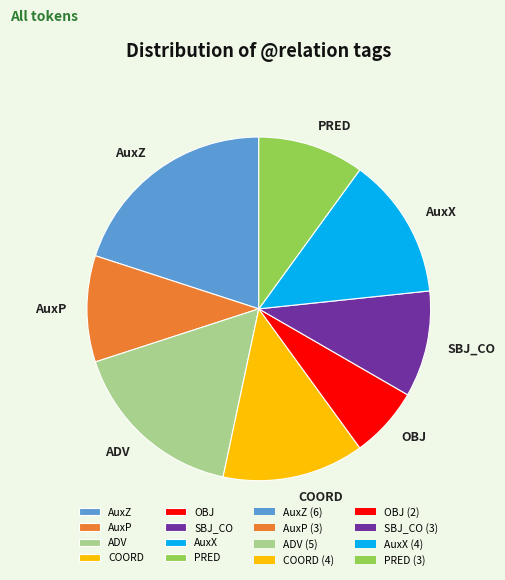

Does AuxZ account for over 50% of the chart?

No